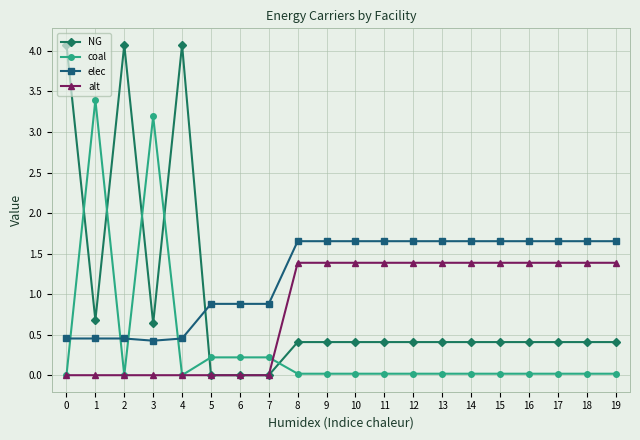

What is the difference between the second highest and second lowest values in the alt series?

1.4